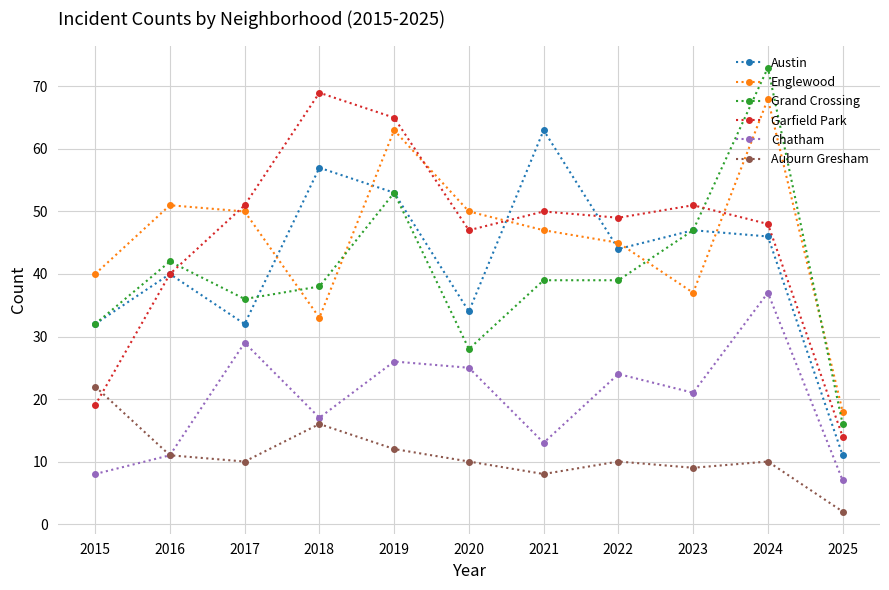

What are all the series names shown in the legend?

Austin, Englewood, Grand Crossing, Garfield Park, Chatham, Auburn Gresham